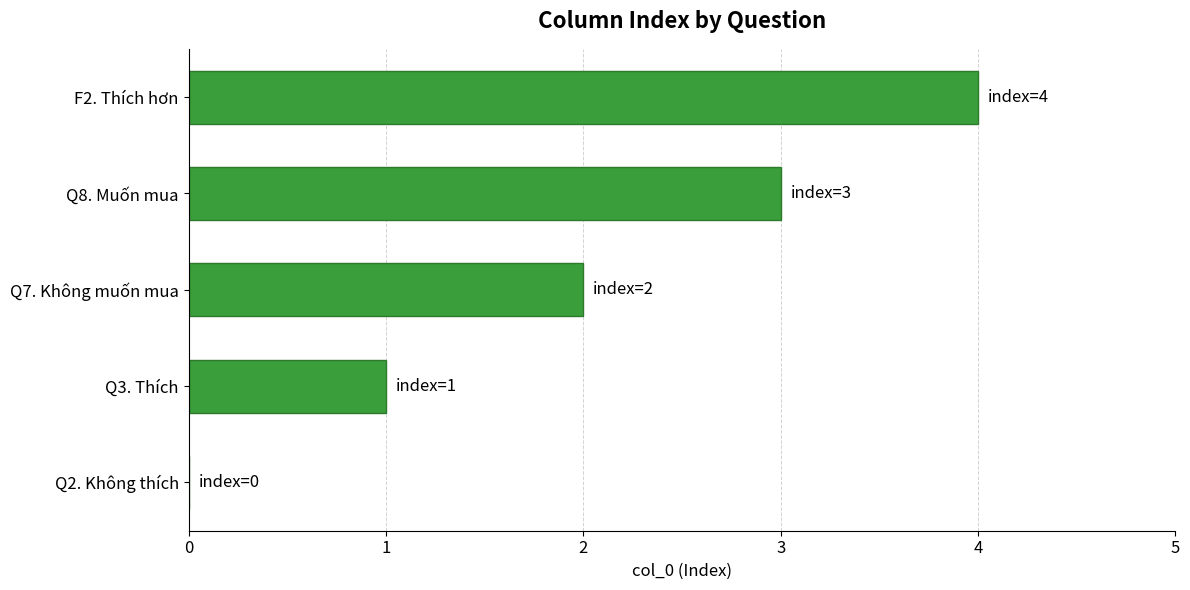

The value at F2. Thích hơn is 4. True or false?

True